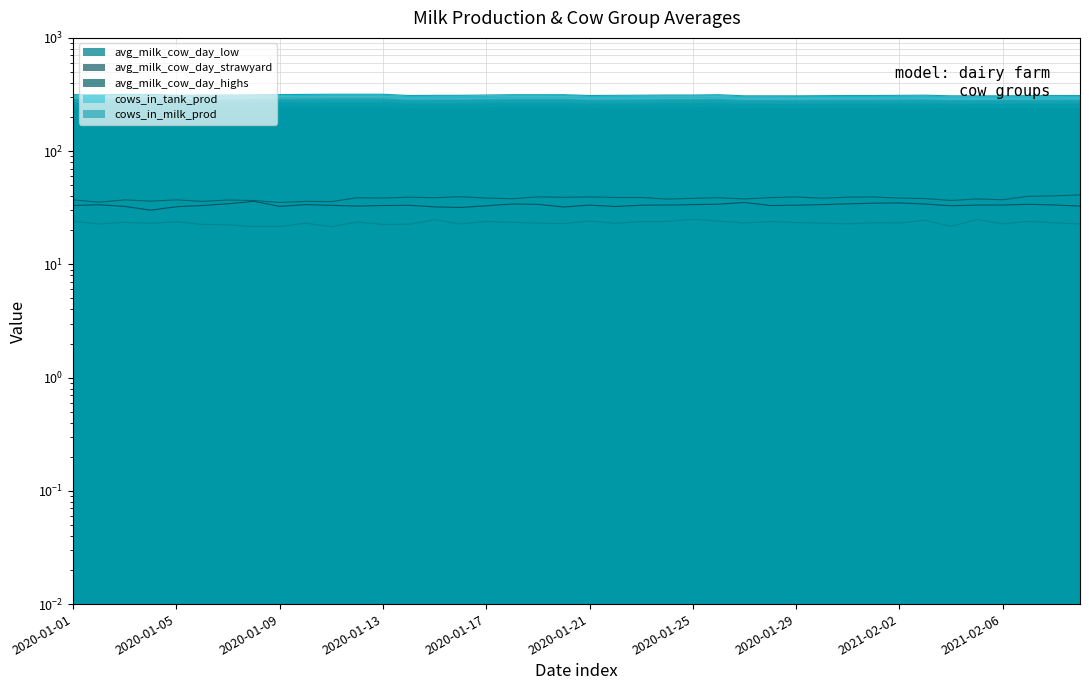

What are all the series names shown in the legend?

cows_in_milk_prod, cows_in_tank_prod, avg_milk_cow_day_highs, avg_milk_cow_day_strawyard, avg_milk_cow_day_low